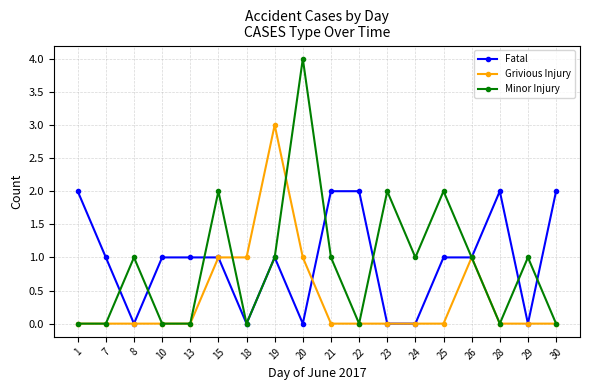

True or false: Grivious Injury has more than 1 interior local peaks.

True